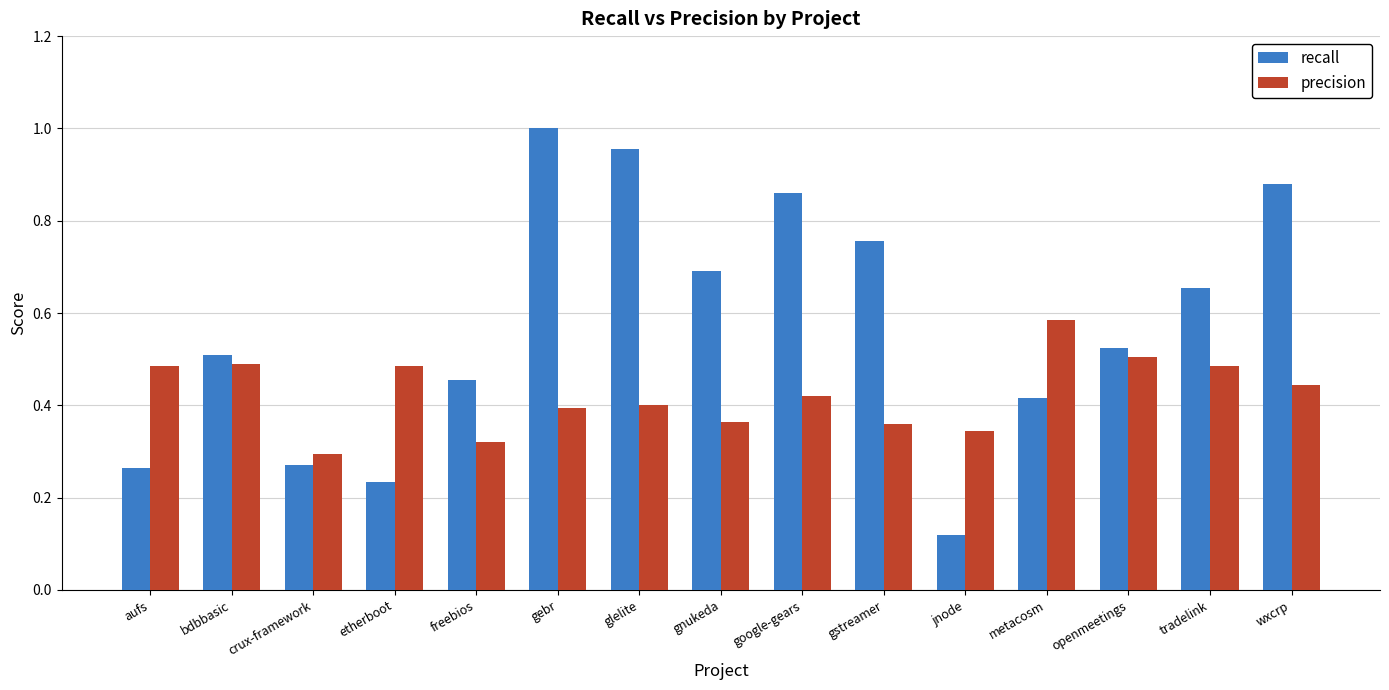

What is the sum of all recall values?

8.6